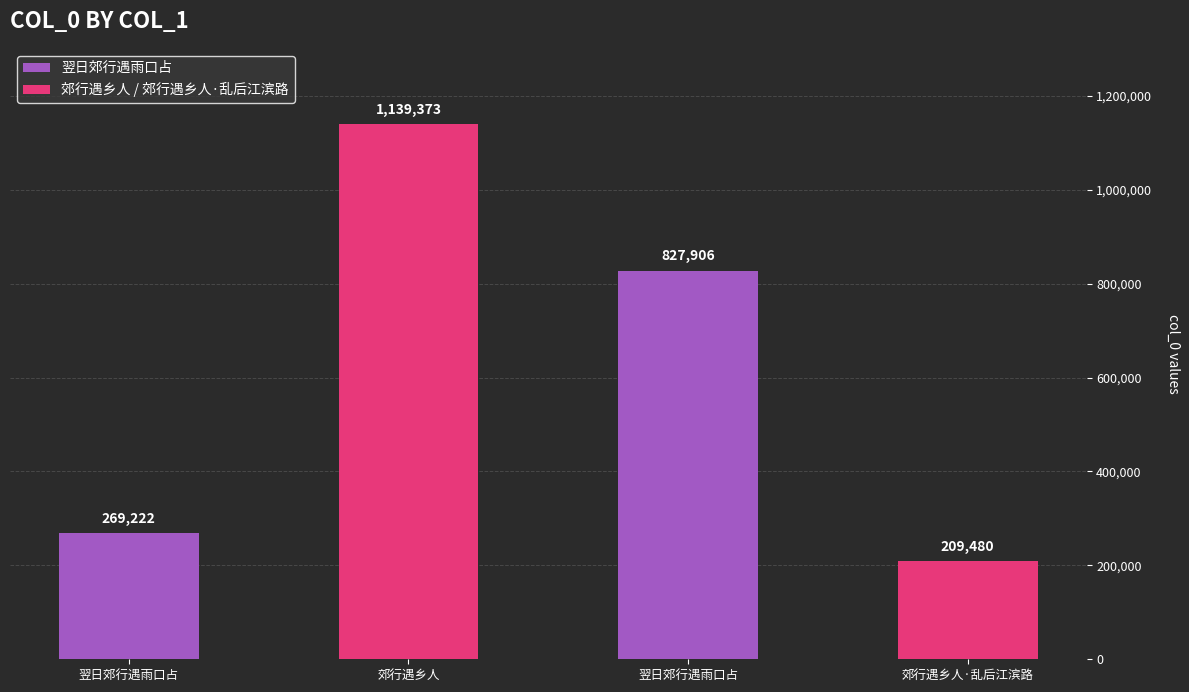

What value does the data have at 郊行遇乡人·乱后江滨路?

209480